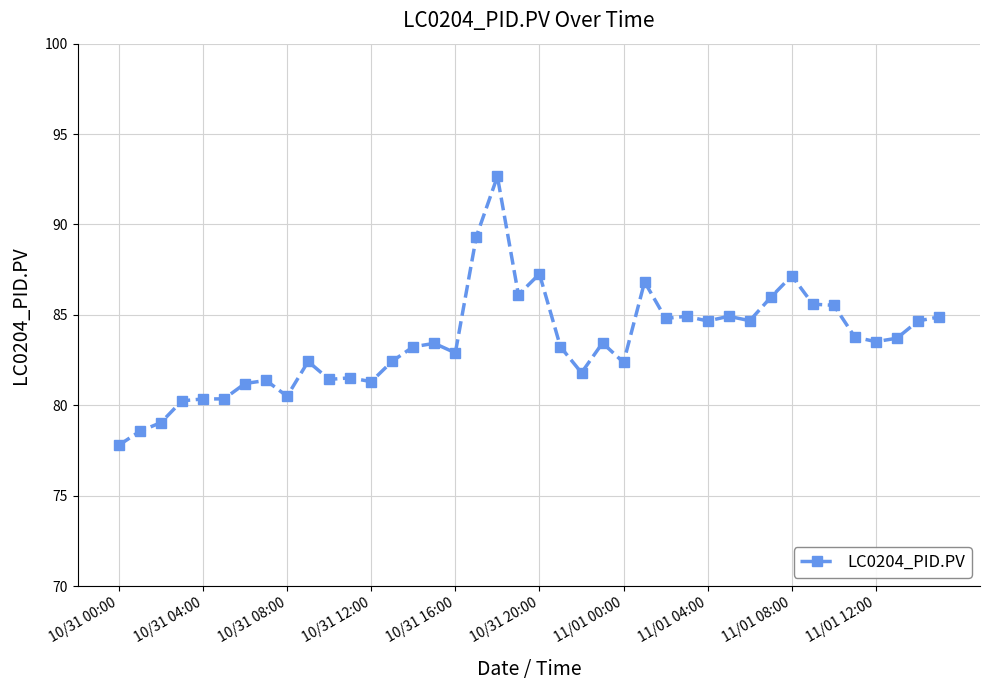

What is the maximum value shown in the chart?

92.7